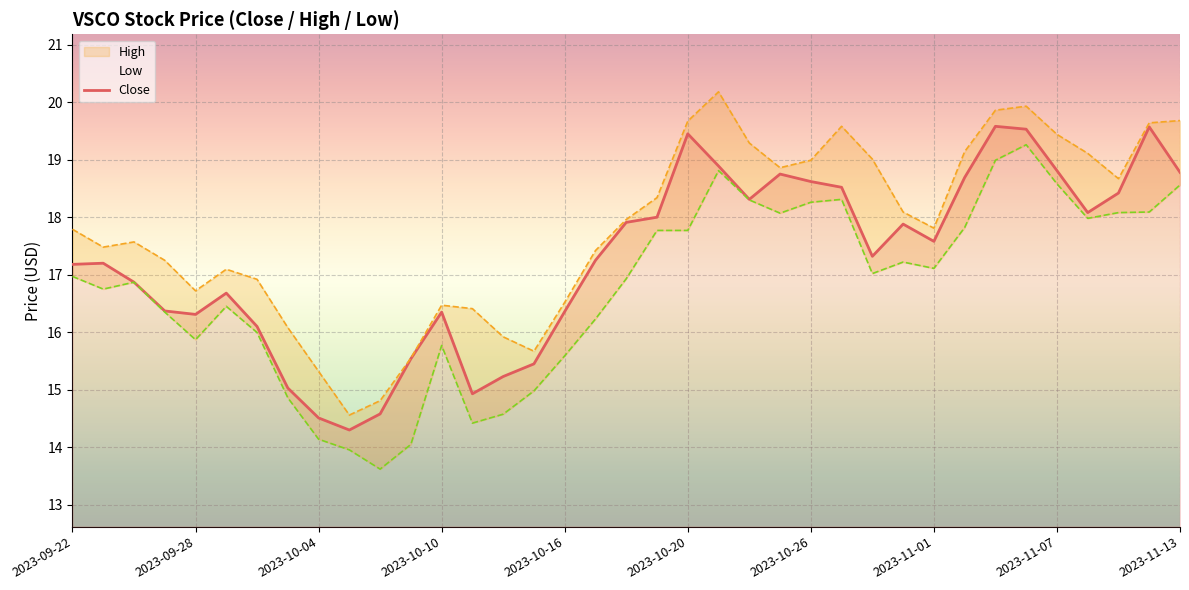

What is the minimum value shown in the chart?

13.6